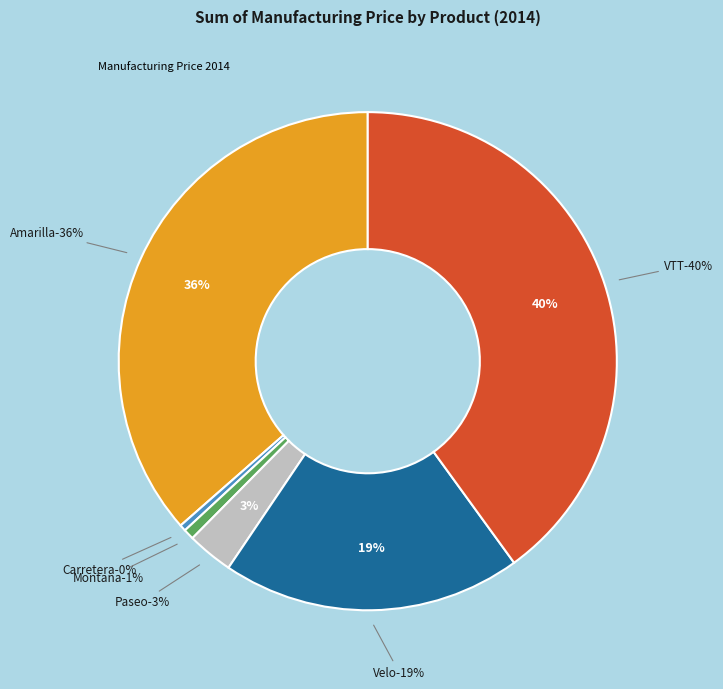

How many segments does this pie chart have?

6